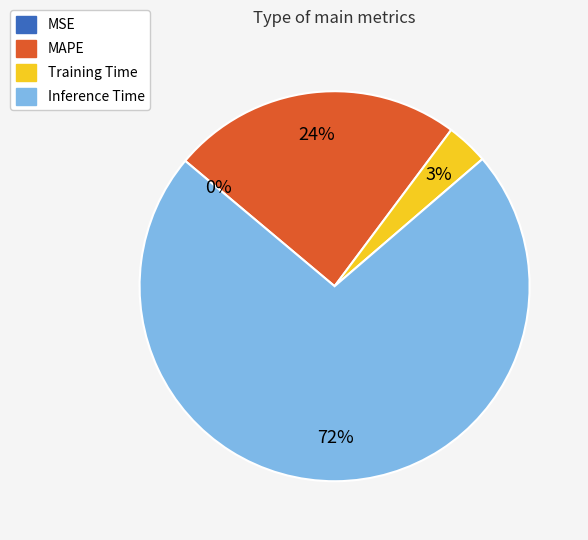

What is the largest slice in the pie chart?

Inference Time